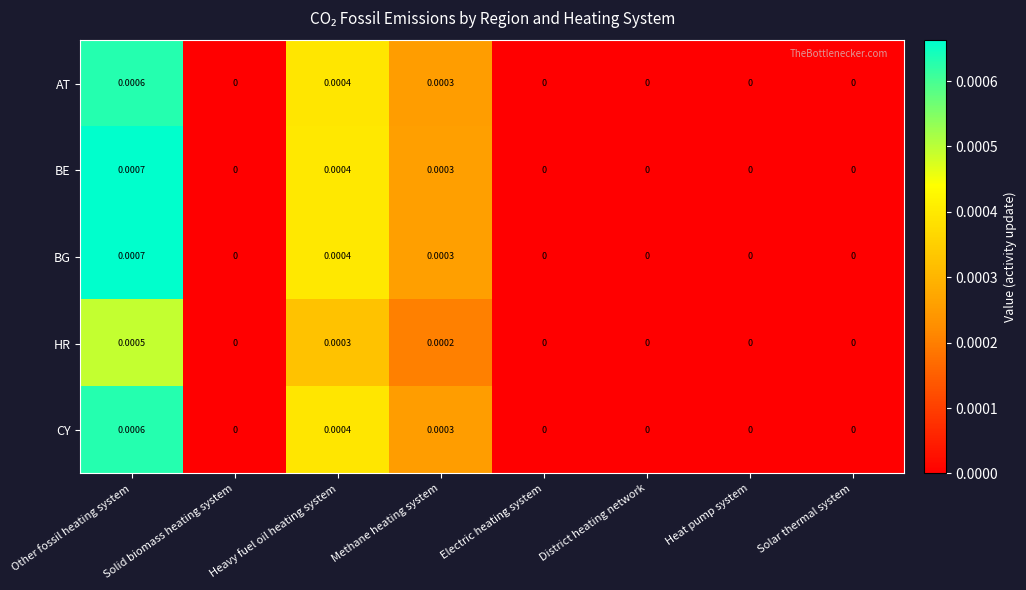

At which category does the chart reach its peak across all series?

Other fossil heating system